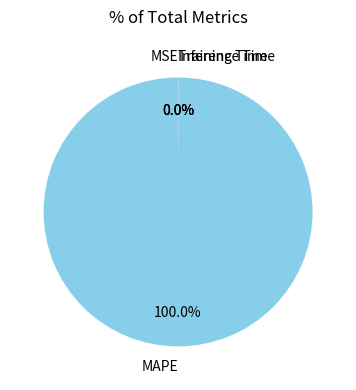

Is MAPE the majority of the pie?

Yes